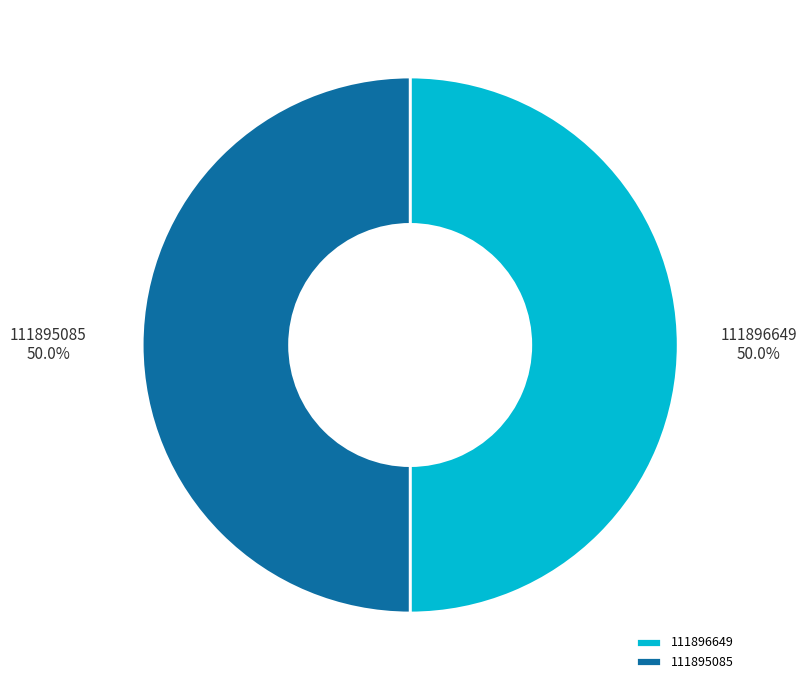

To the nearest percent, what portion does 111896649 represent?

50%